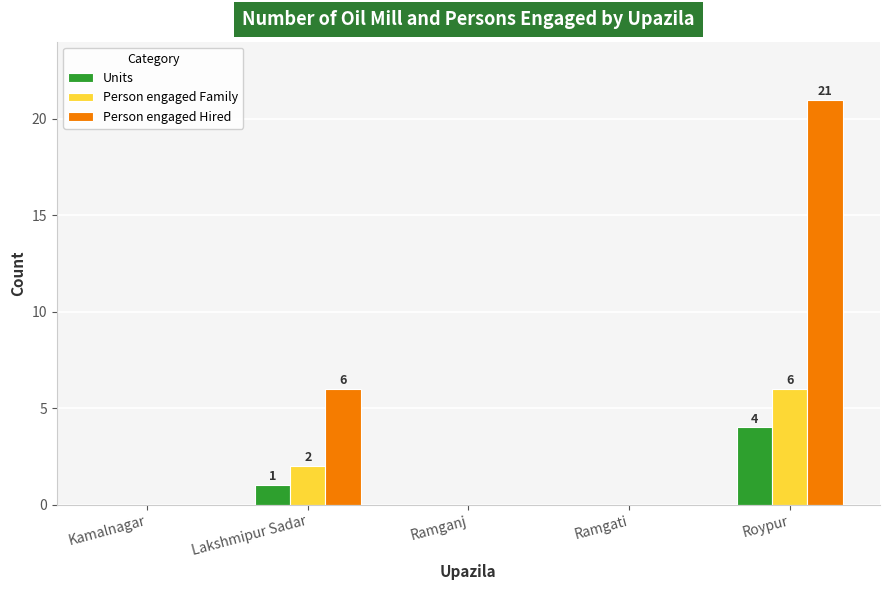

How many groups of bars are there?

5